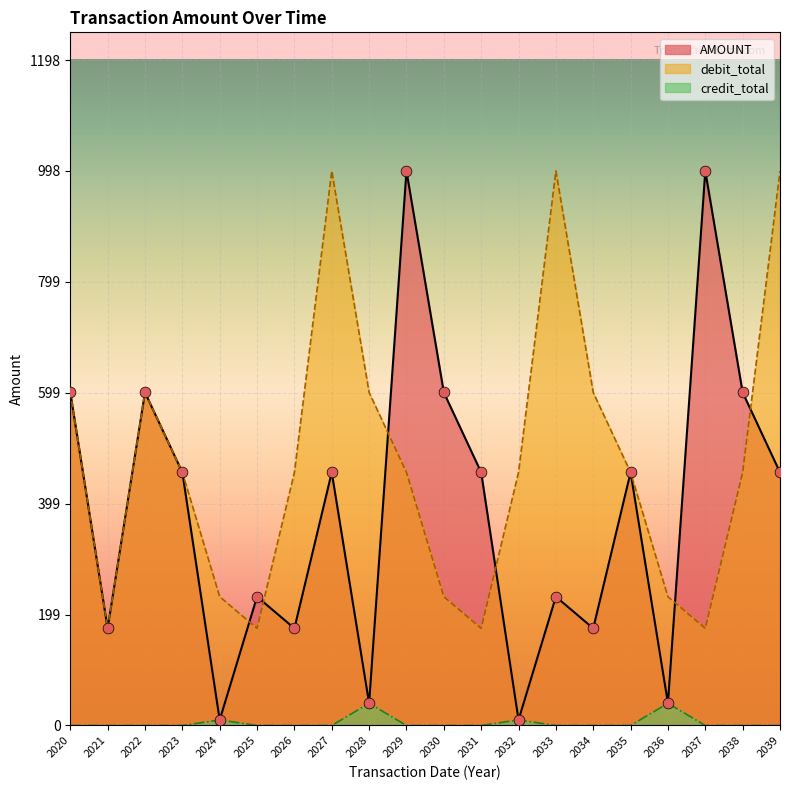

What is the total value across all series at 2031?

631